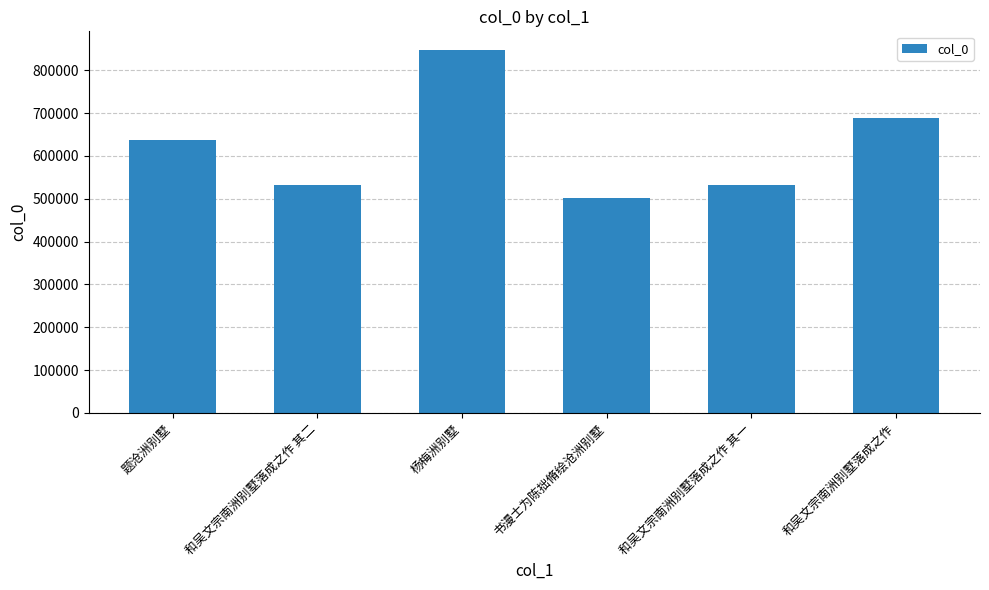

What is the label of the 5th bar from the left?

和吴文宗南洲别墅落成之作 其一